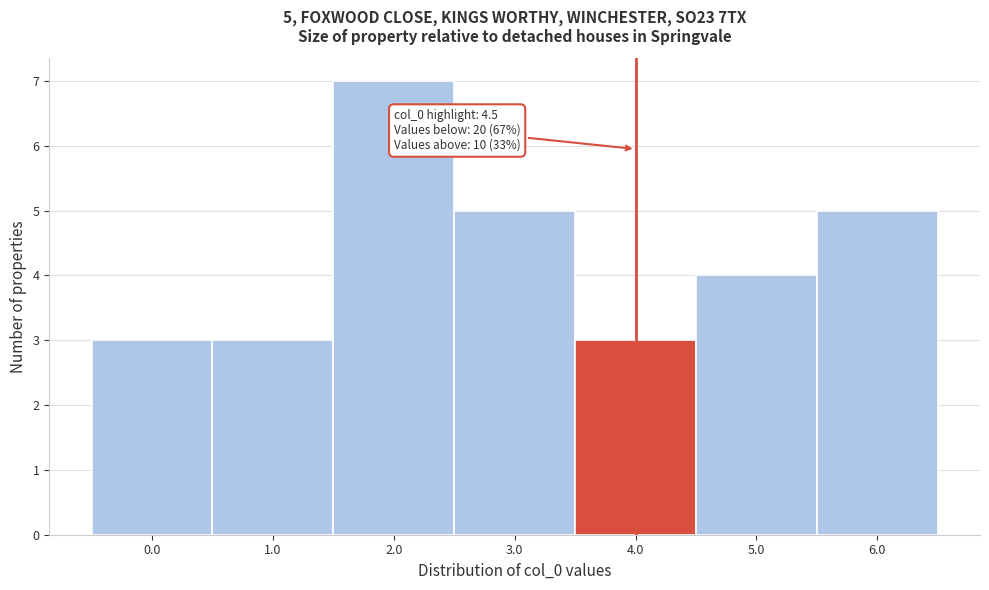

Reading right to left, transcribe all the data shown in this chart.

5	4	3	5	7	3	3